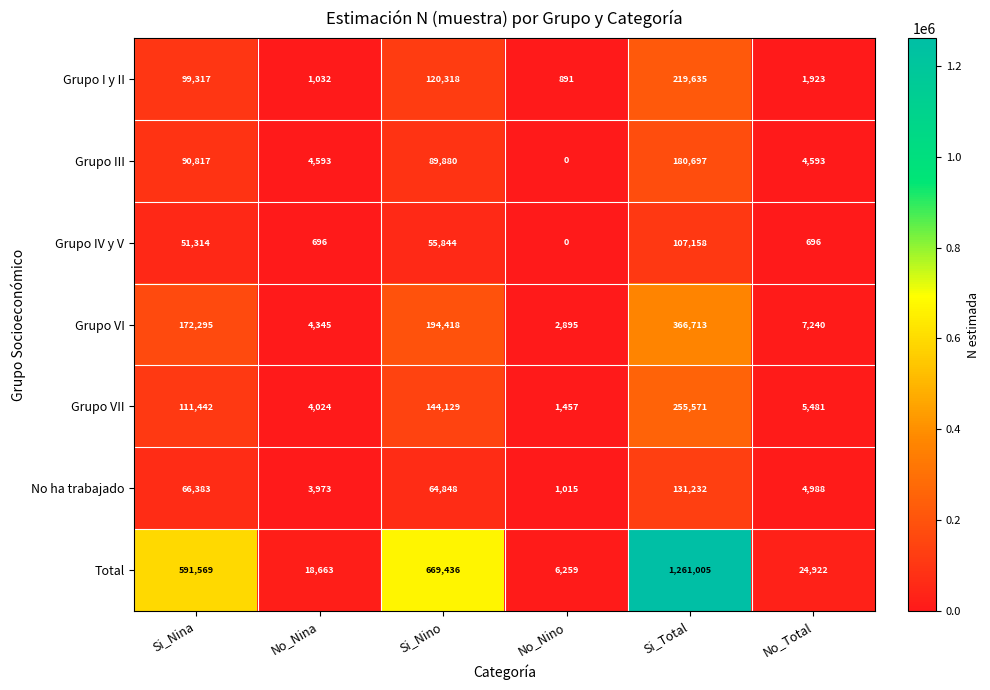

Where is Grupo III nearest to the value 90348?

Si_Nino